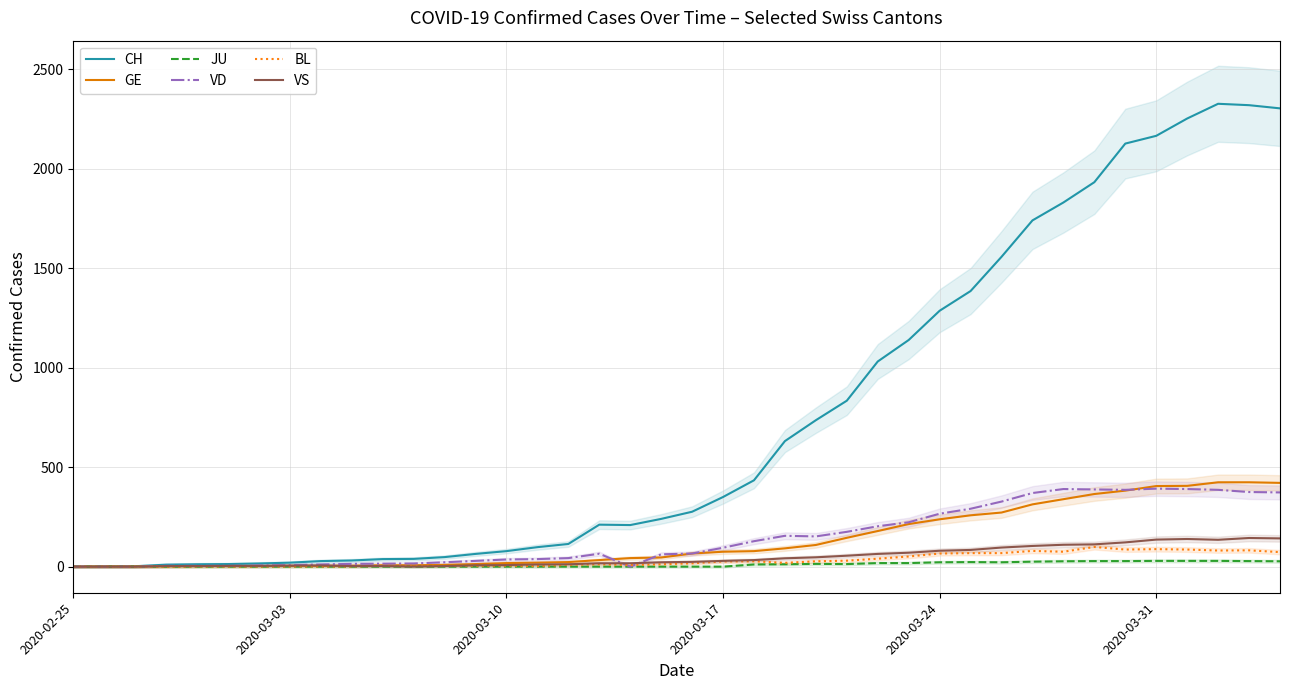

How many distinct data groups are displayed?

6